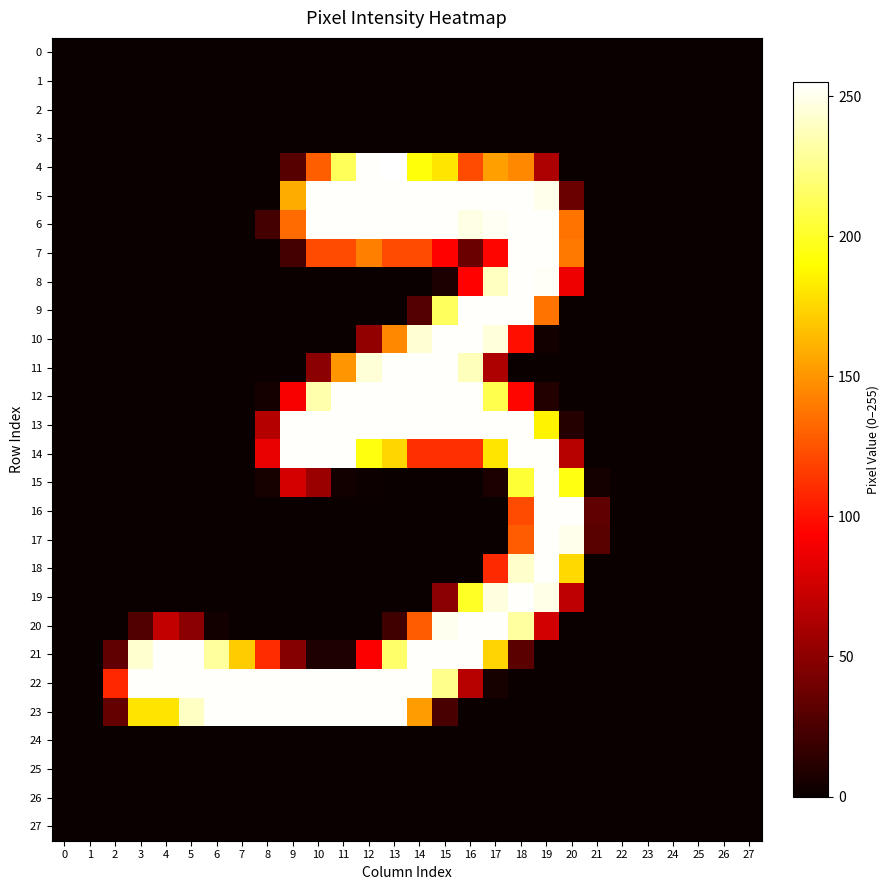

Between 4 and 7, which is larger?

4